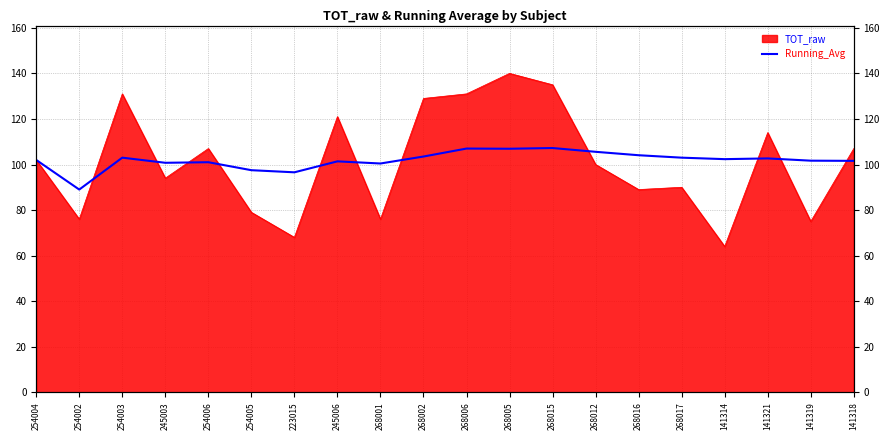

True or false: the data shows 103.5 at 268002.

True